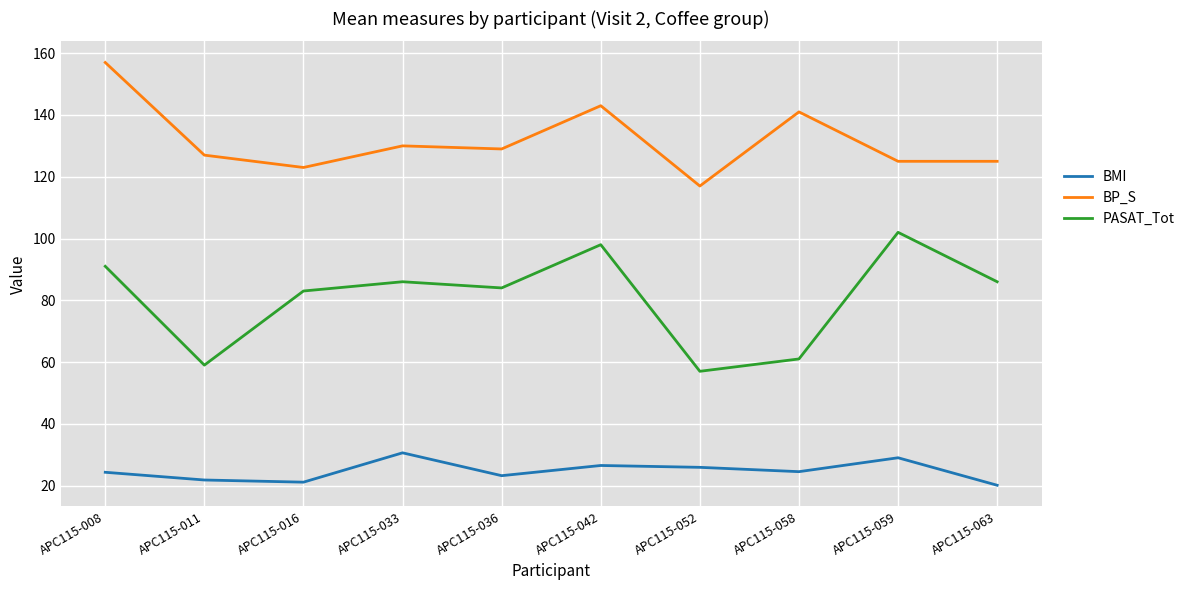

What is the difference between the second highest and minimum values in the BP_S series?

26.0